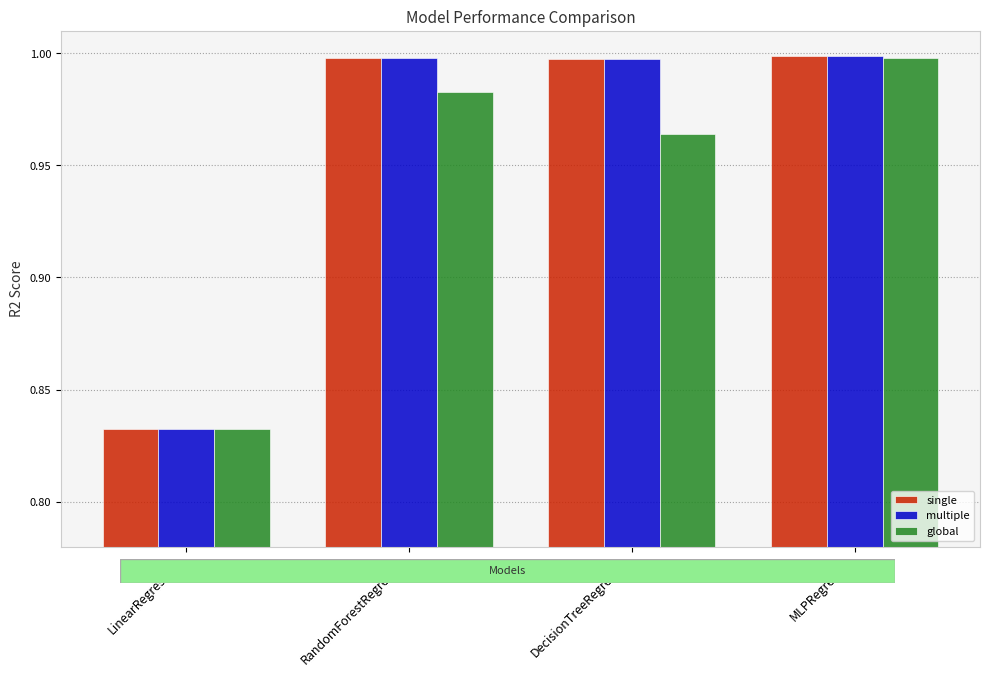

What is the sum of all multiple values?

3.8